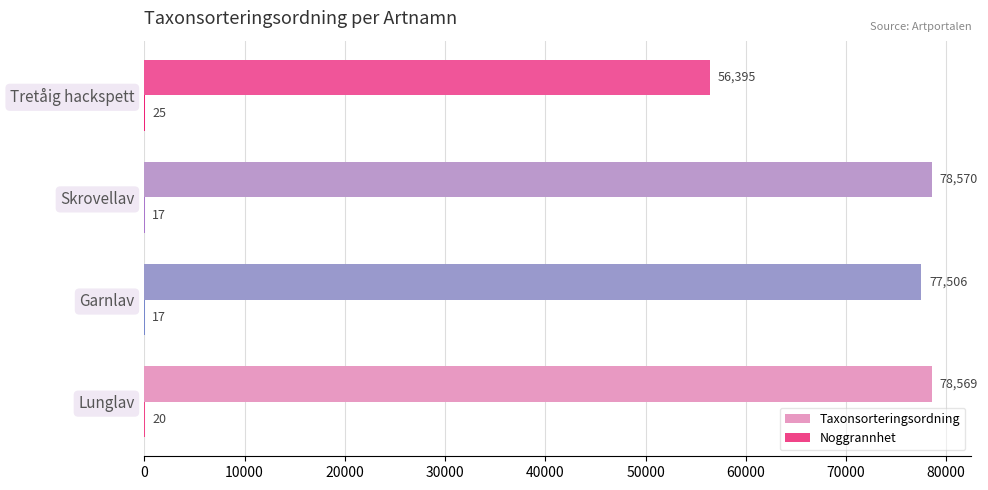

Is it true that Taxonsorteringsordning equals 130129 at Lunglav?

False